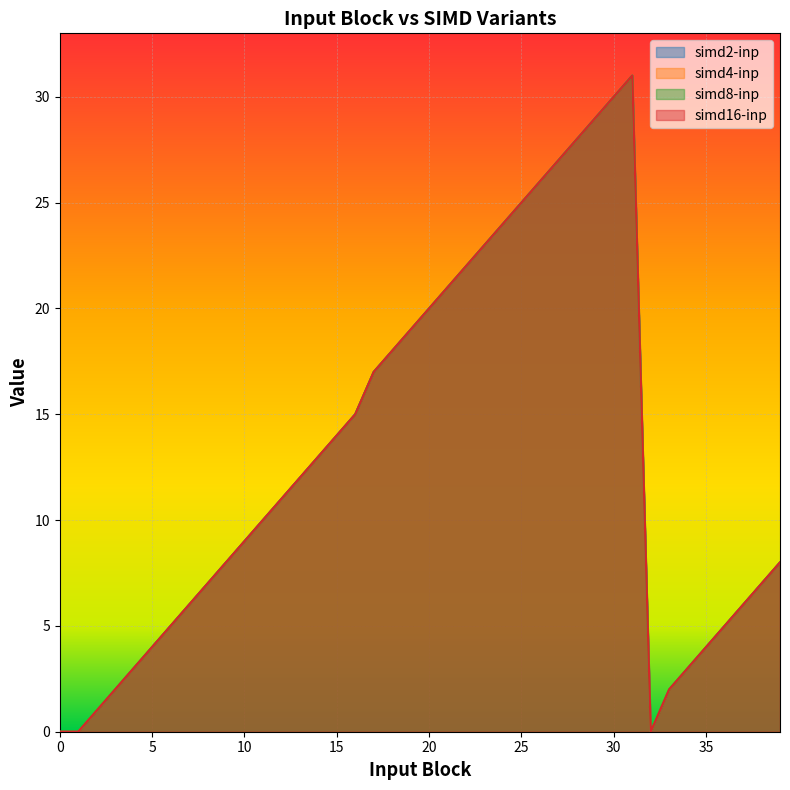

Which series has the largest range (max minus min)?

simd2-inp